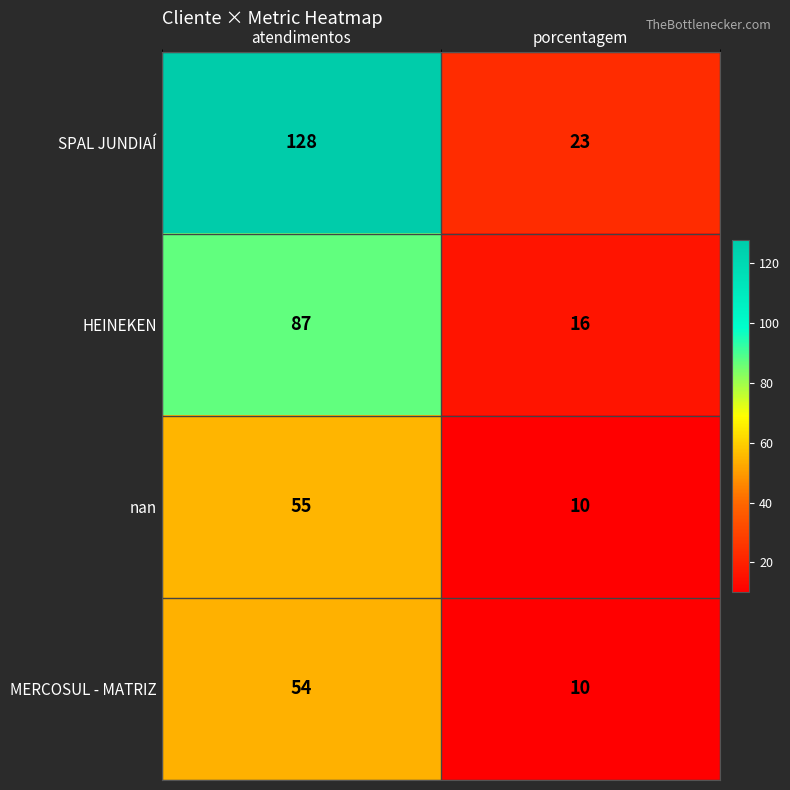

What is the average value of the MERCOSUL - MATRIZ series?

32